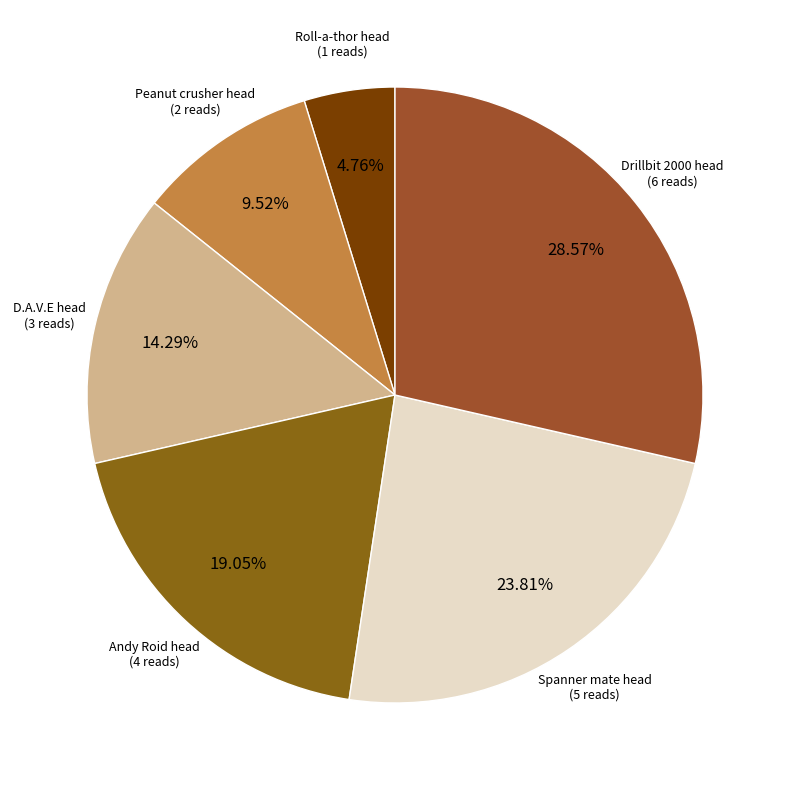

Count the number of slices in the pie.

6